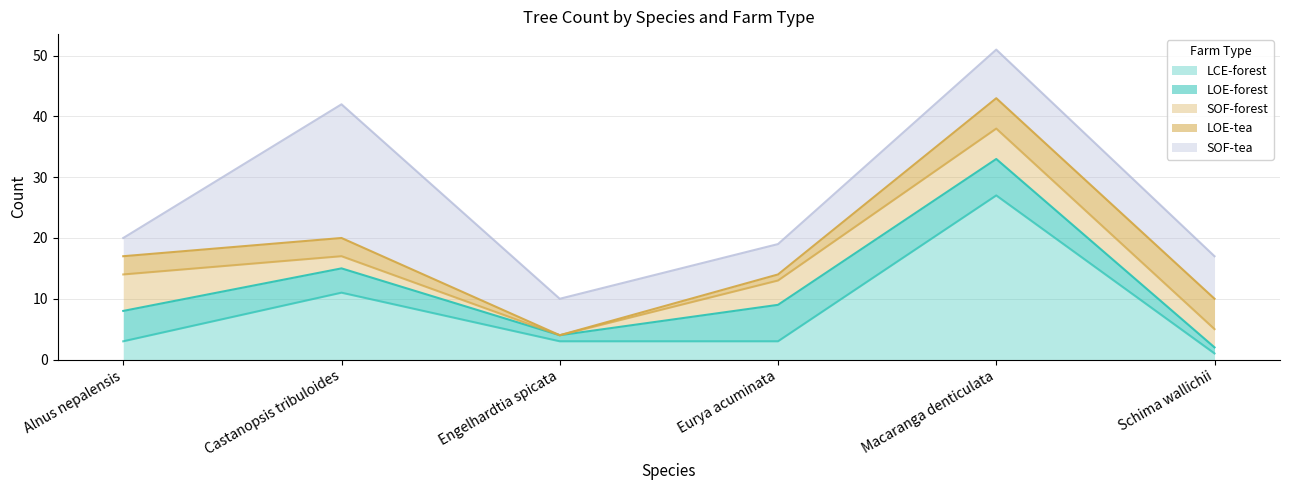

True or false: LOE-tea and SOF-forest intersect in this chart.

True